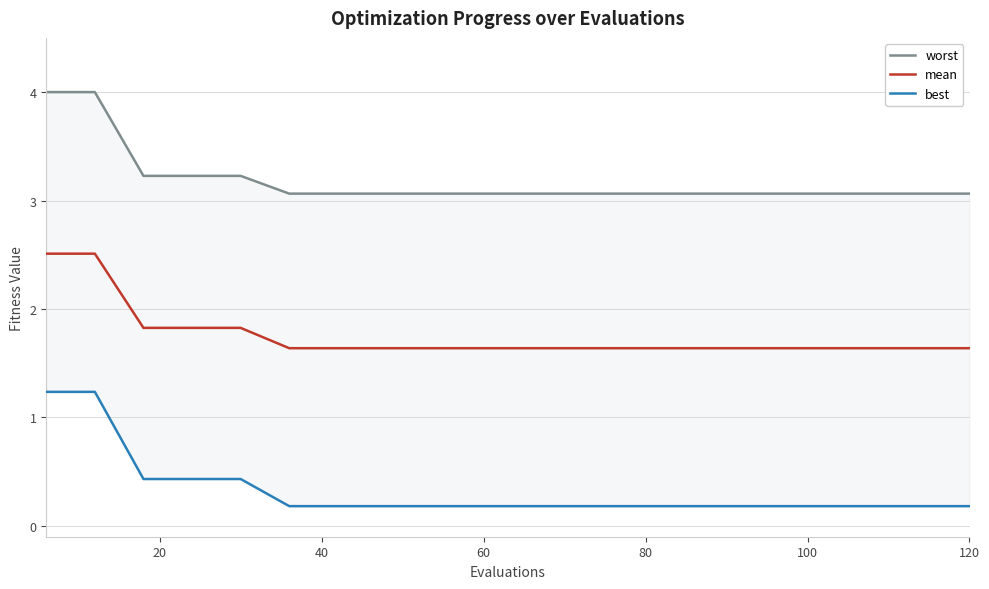

What is the lowest value of the mean series?

1.6